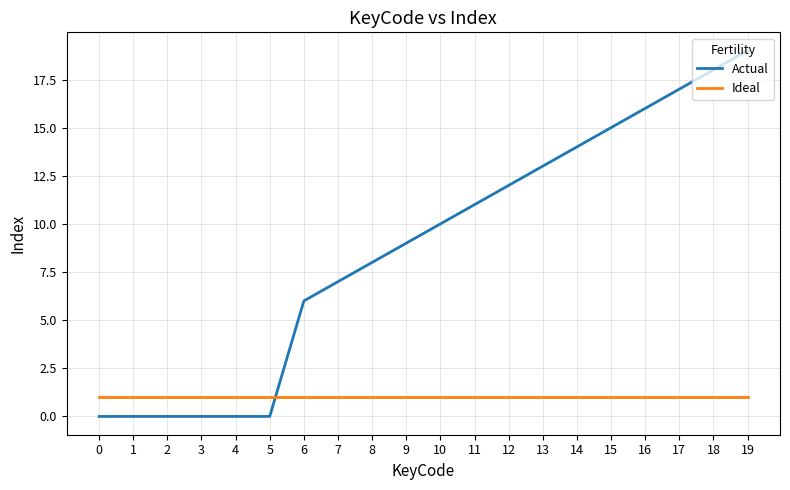

Count the number of categories in the chart.

20